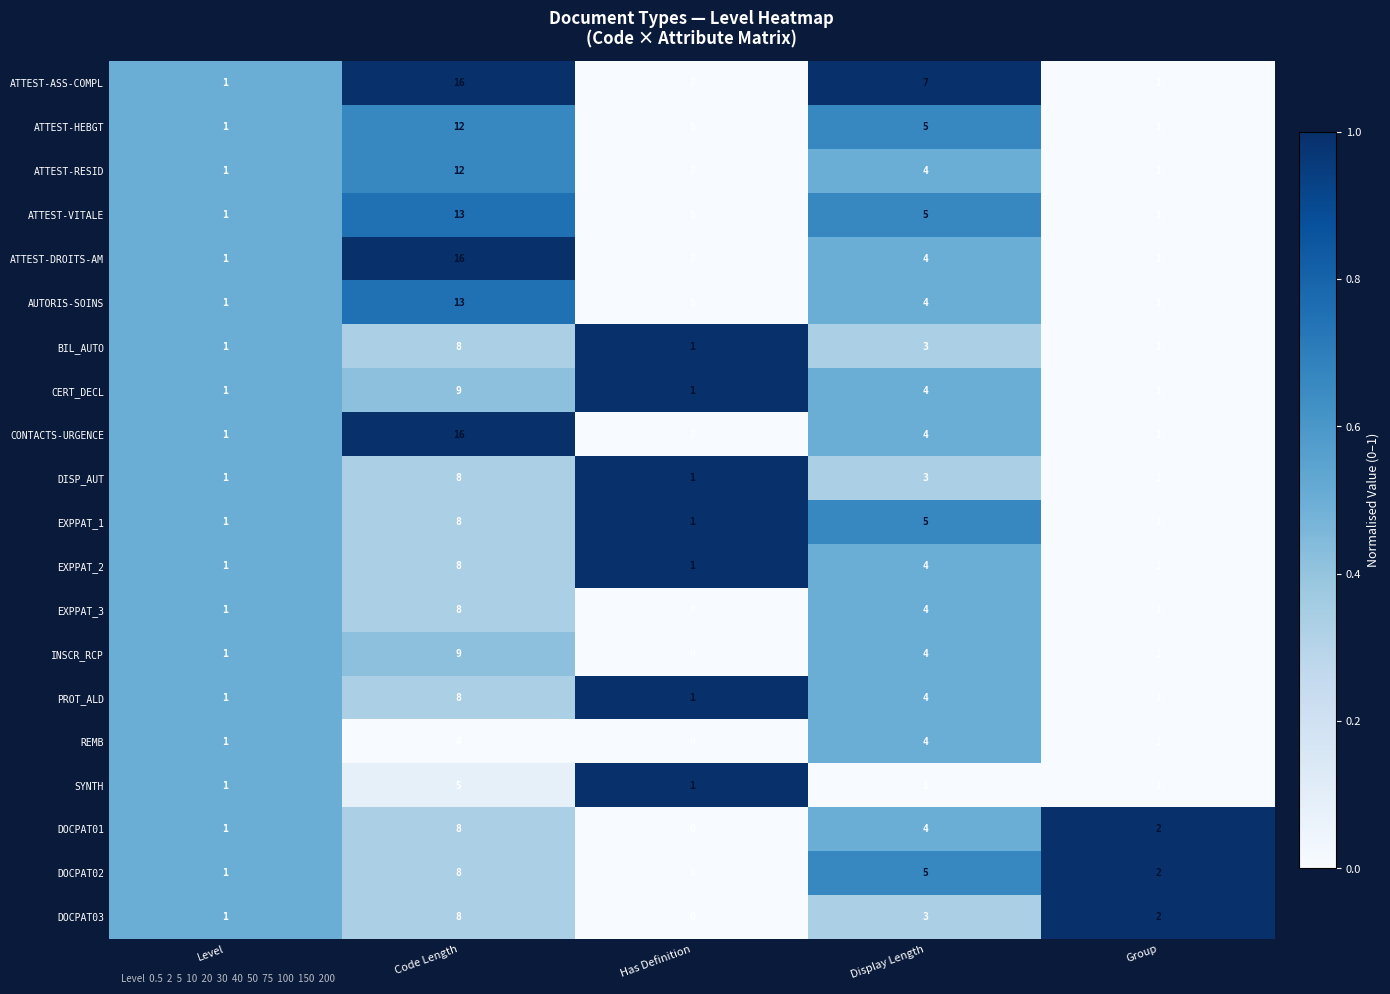

Is the value of REMB at Group greater than the value of CONTACTS-URGENCE at Display Length?

No